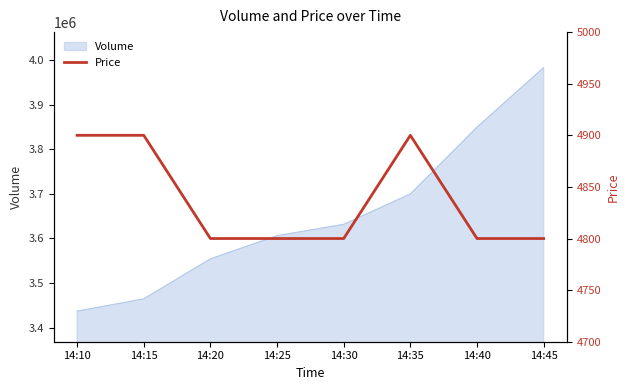

Is it true that the value at 14:20 is 4800?

True